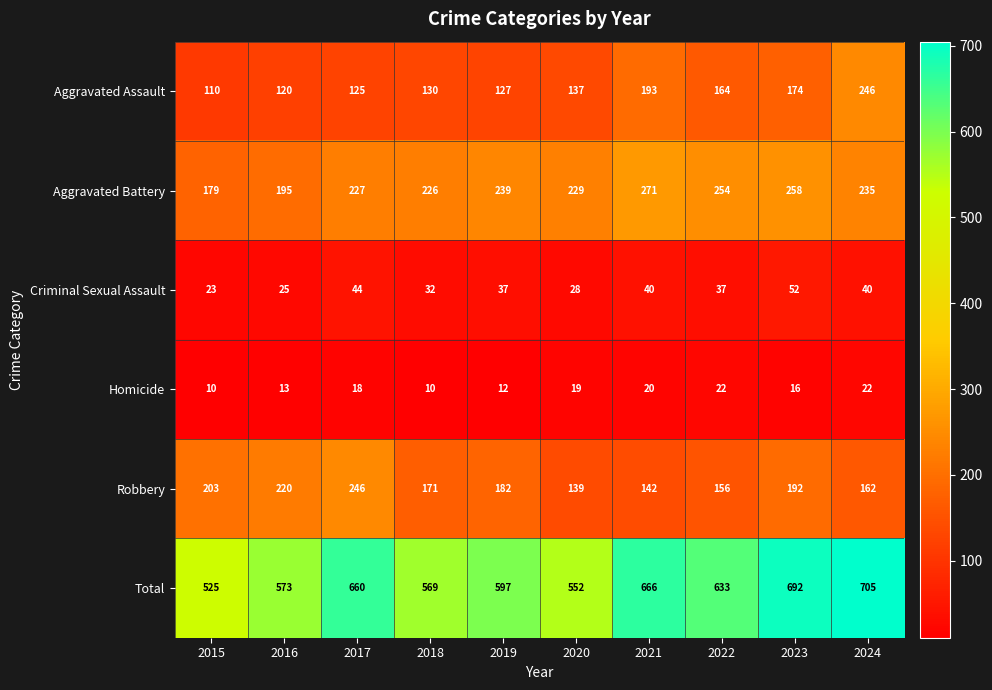

Rank the series at 2017 from highest to lowest value.

Total, Robbery, Aggravated Battery, Aggravated Assault, Criminal Sexual Assault, Homicide